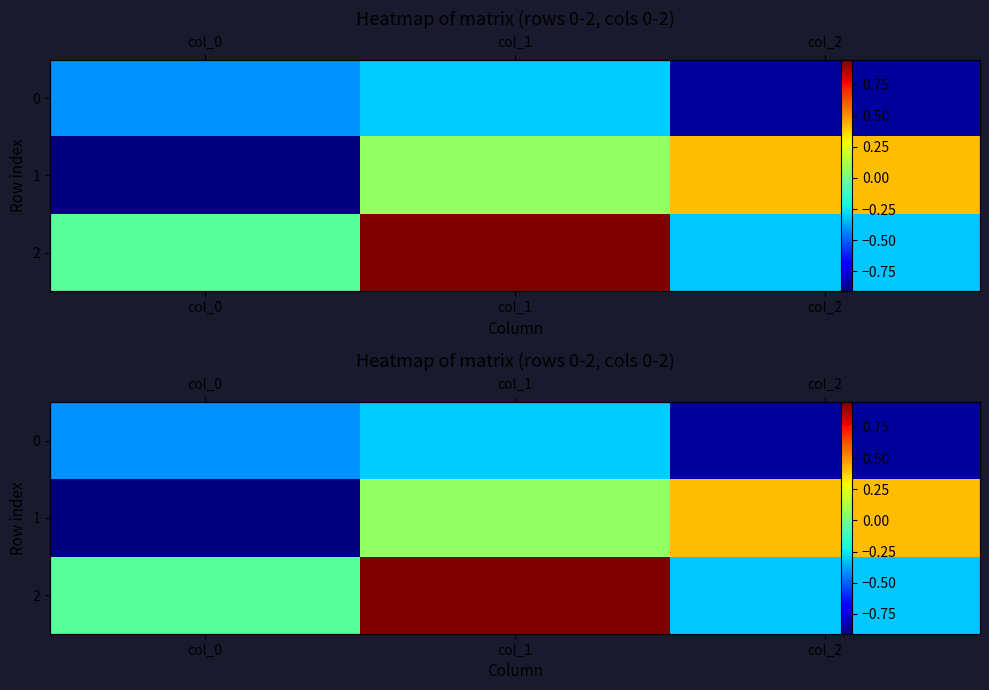

What is the total value across all series at col_2?

-0.8